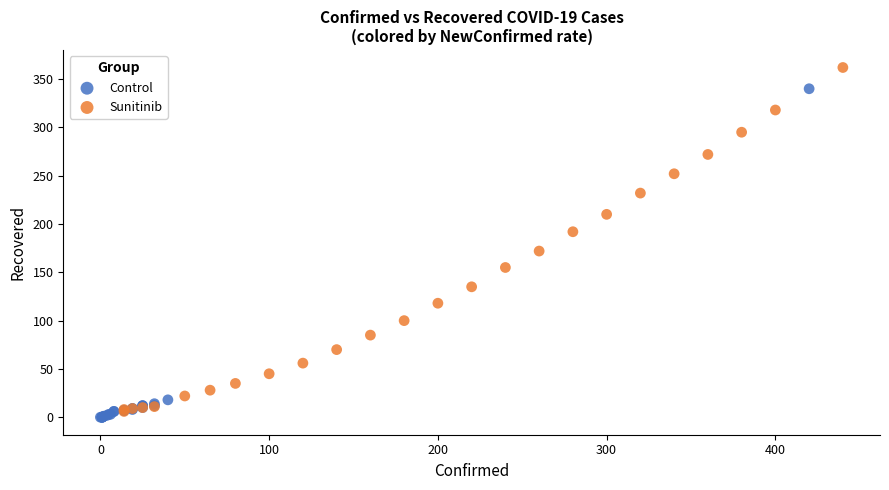

Which series has the widest spread of Y values?

Sunitinib